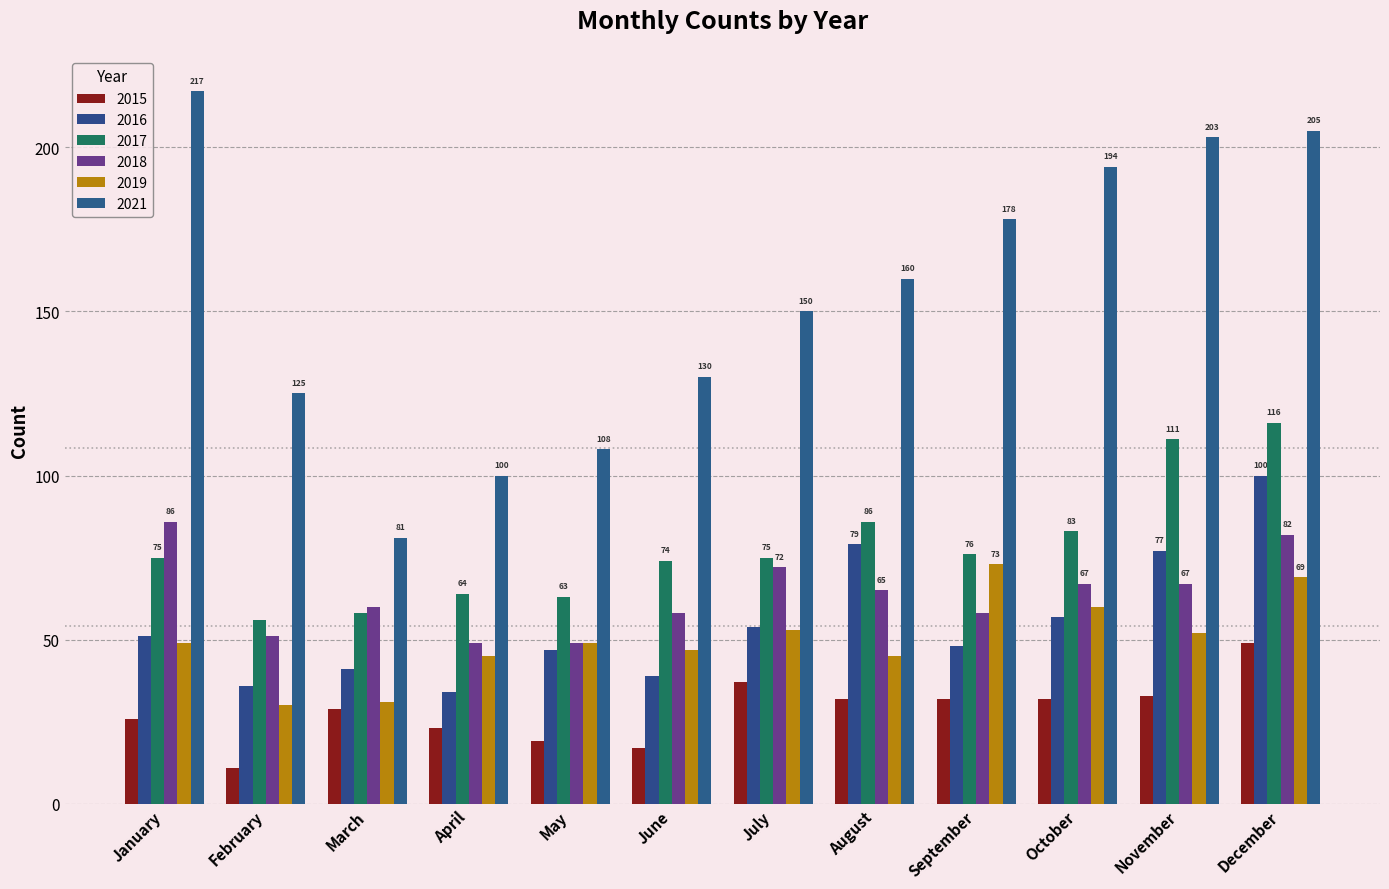

Reading right to left, extract all data points from this chart.

2015: December=49	November=33	October=32	September=32	August=32	July=37	June=17	May=19	April=23	March=29	February=11	January=26
2016: December=100	November=77	October=57	September=48	August=79	July=54	June=39	May=47	April=34	March=41	February=36	January=51
2017: December=116	November=111	October=83	September=76	August=86	July=75	June=74	May=63	April=64	March=58	February=56	January=75
2018: December=82	November=67	October=67	September=58	August=65	July=72	June=58	May=49	April=49	March=60	February=51	January=86
2019: December=69	November=52	October=60	September=73	August=45	July=53	June=47	May=49	April=45	March=31	February=30	January=49
2021: December=205	November=203	October=194	September=178	August=160	July=150	June=130	May=108	April=100	March=81	February=125	January=217